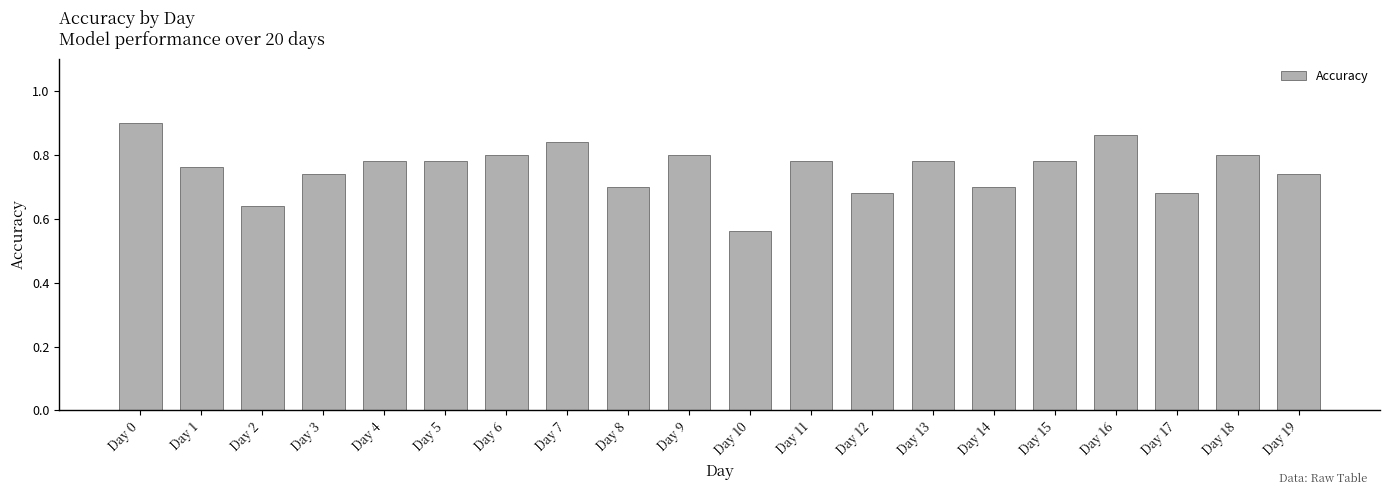

The value at Day 8 is 0.7. True or false?

True